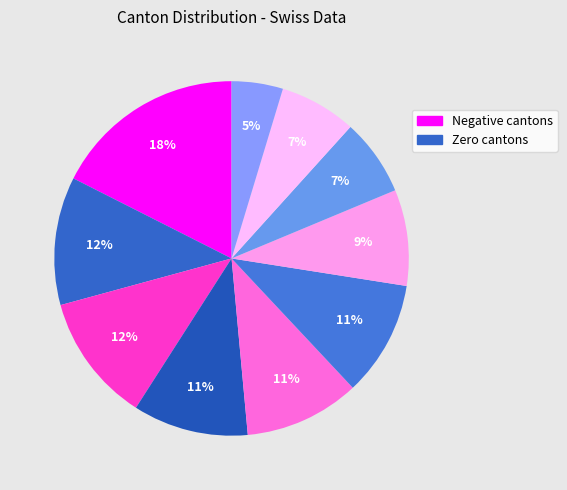

How many segments does this pie chart have?

10